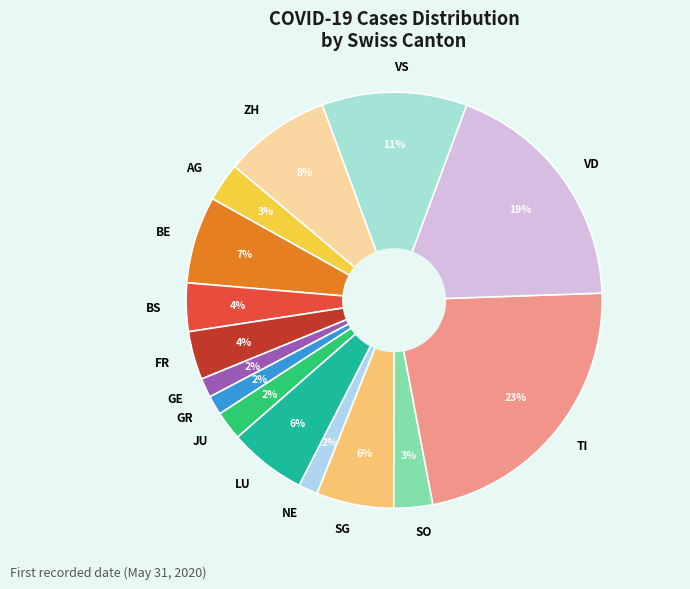

What percentage is the TI slice, to the nearest percent?

23%